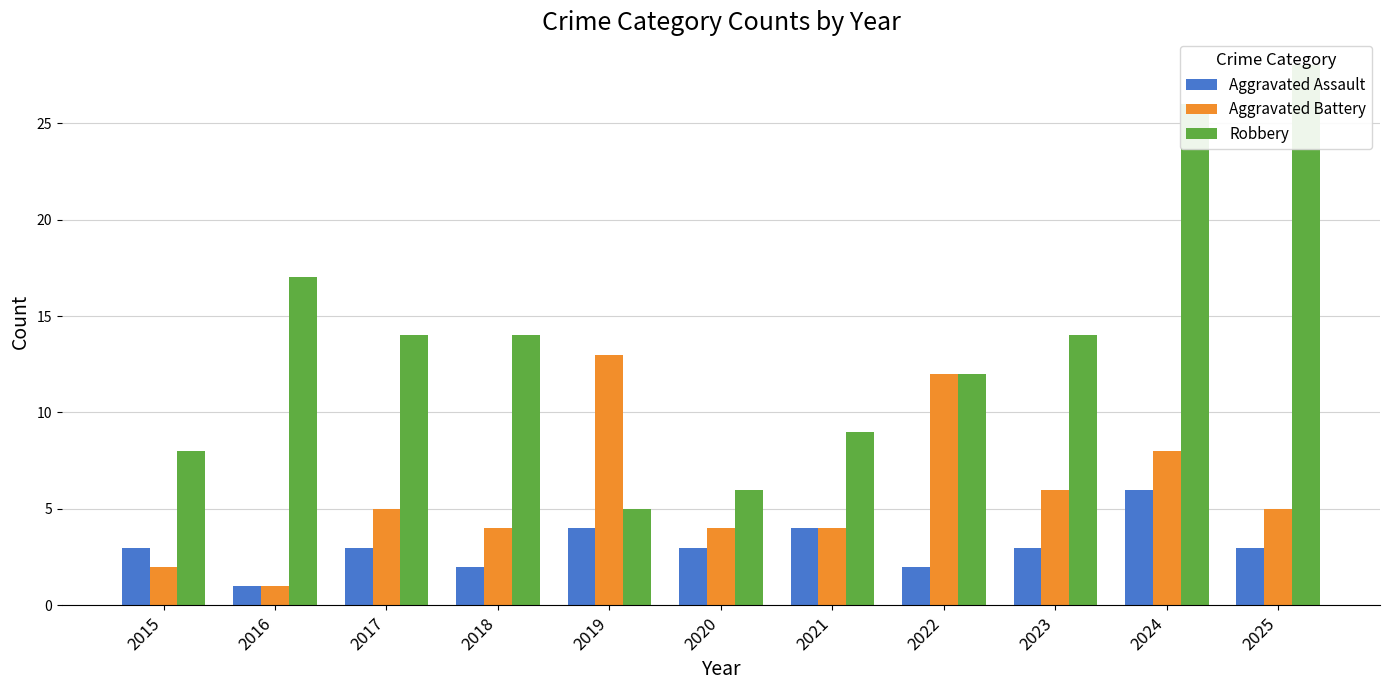

Which series changed the most between 2017 and 2022?

Aggravated Battery